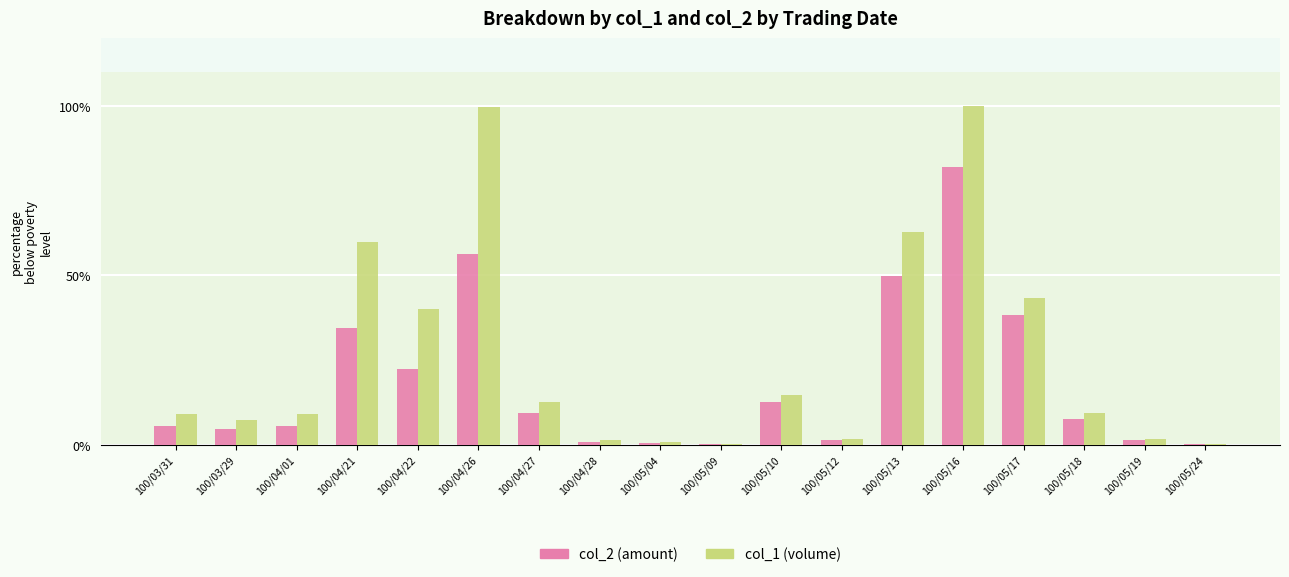

The col_1 (volume) series shows 43.4 at 100/05/17. True or false?

True